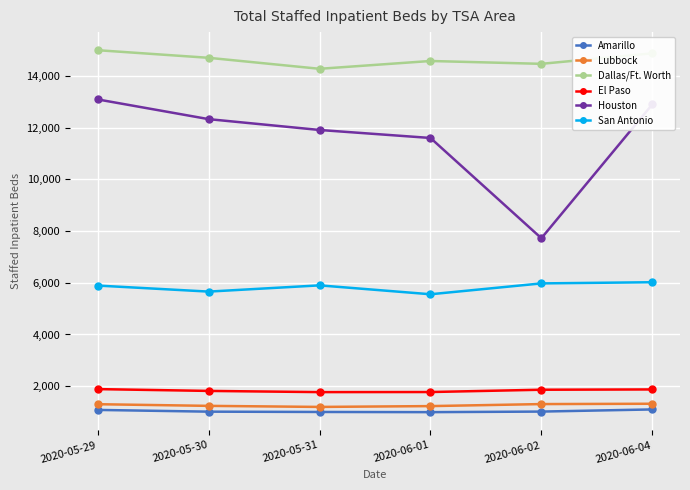

True or false: Houston and Dallas/Ft. Worth intersect in this chart.

False